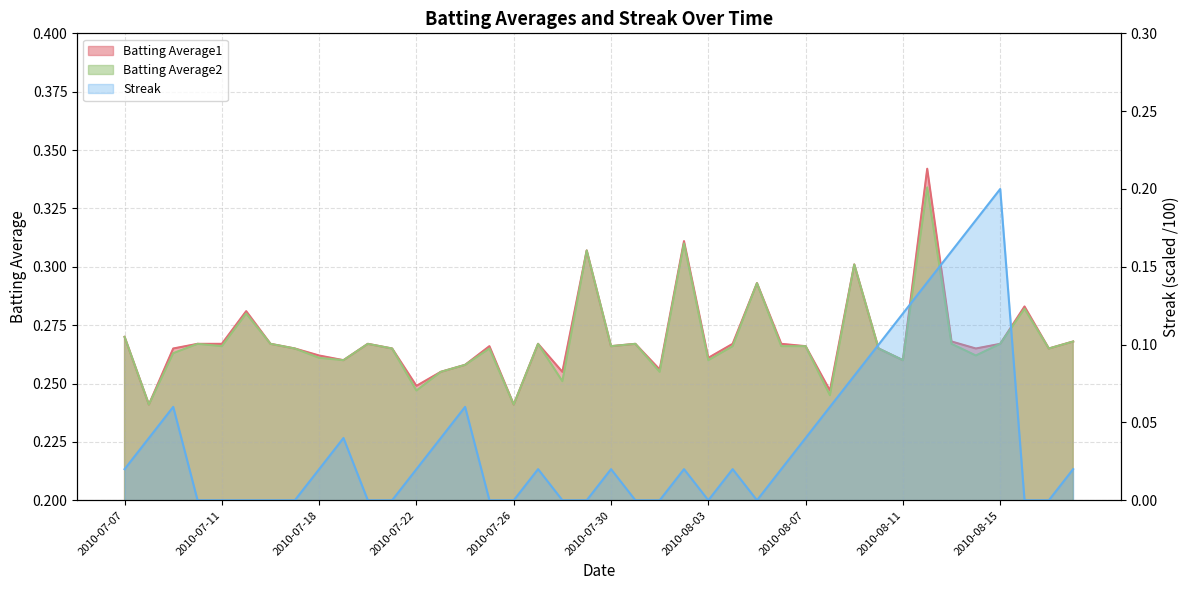

Which series has the widest spread of values?

Streak